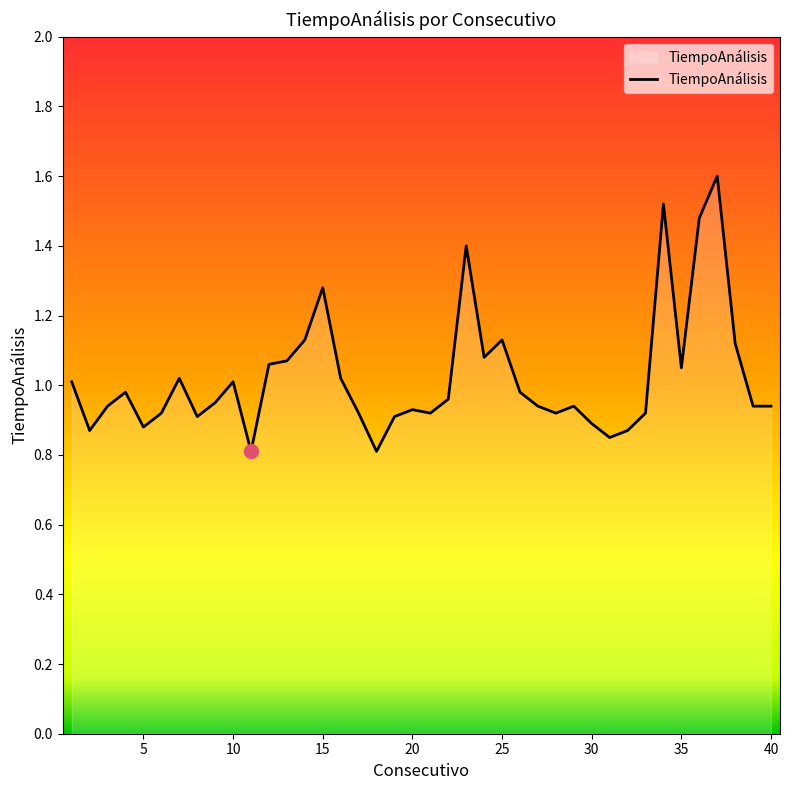

What is the greatest value displayed?

1.6